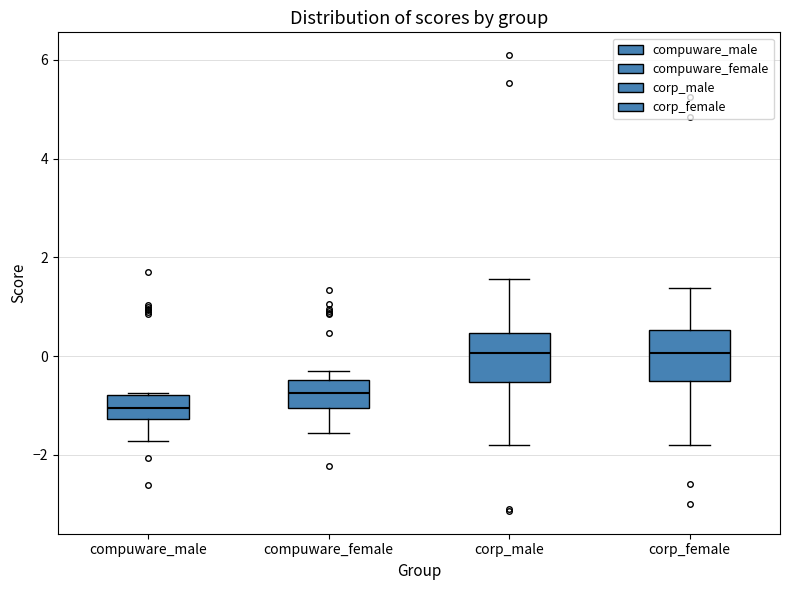

Reading left to right, transcribe this box plot: for each box, give where its median line is, the range the box spans, and where its two whiskers end, as read against the y-axis. The values are not printed on the chart, so give them approximately, as read against the axis.

compuware_male: median -1.0, box -1.2 to -0.8, whiskers -1.8 to -0.8
compuware_female: median -0.8, box -1.0 to -0.4, whiskers -1.6 to -0.2
corp_male: median 0.0, box -0.6 to 0.4, whiskers -1.8 to 1.6
corp_female: median 0.0, box -0.6 to 0.6, whiskers -1.8 to 1.4